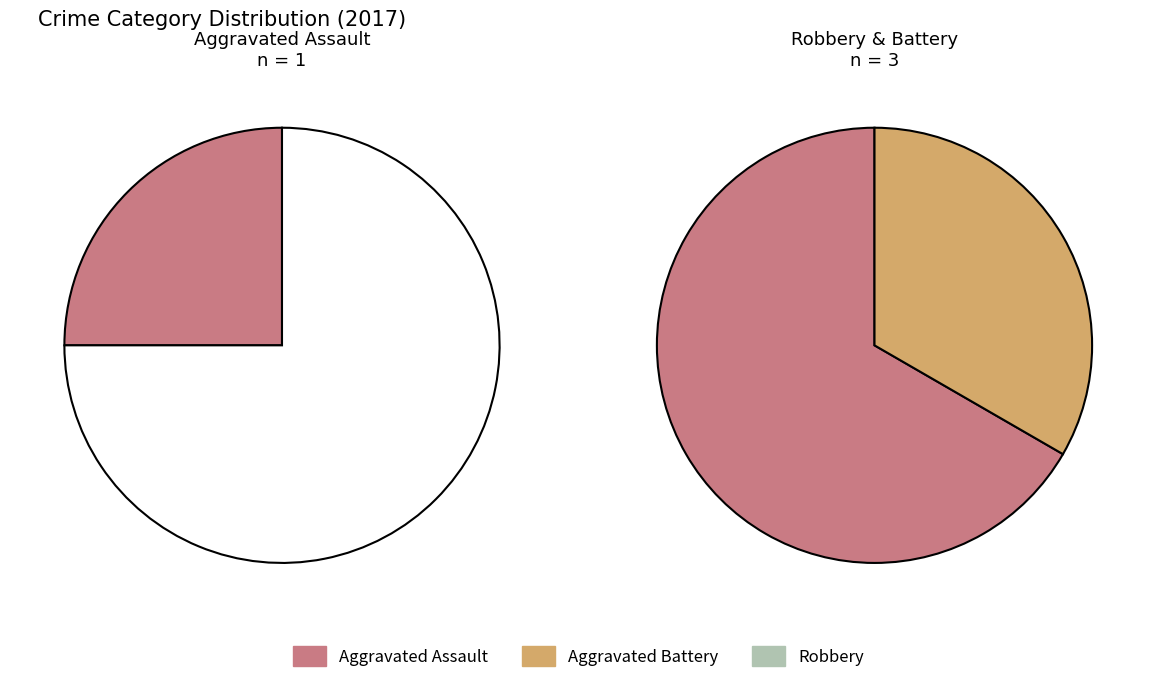

Which slice is the smallest?

Aggravated Assault